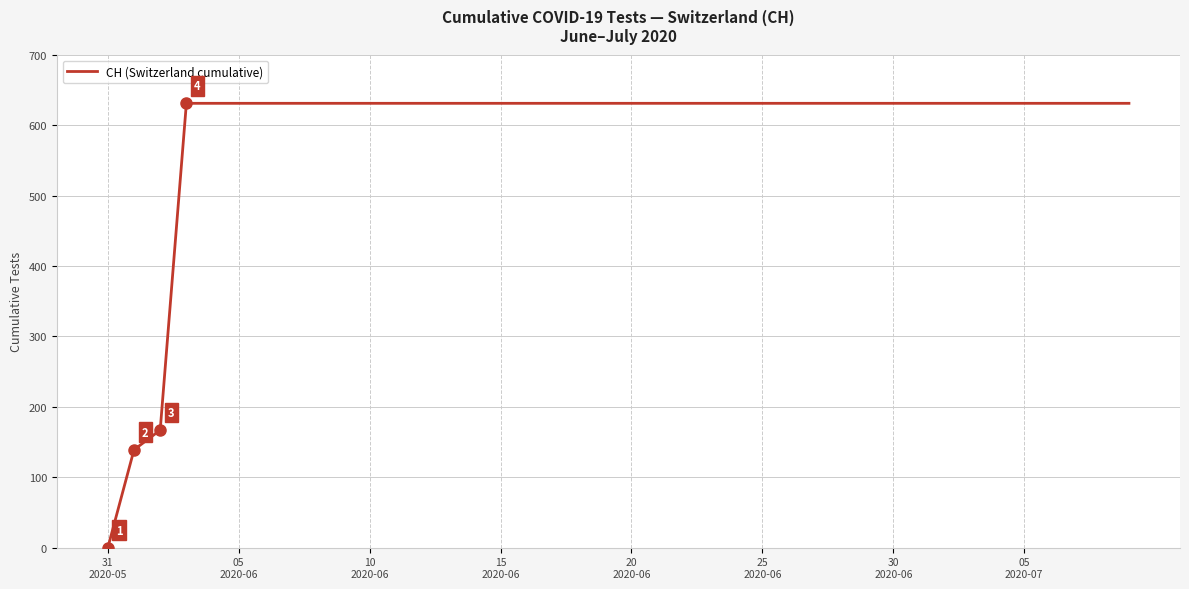

What is the difference between the maximum and minimum values?

631